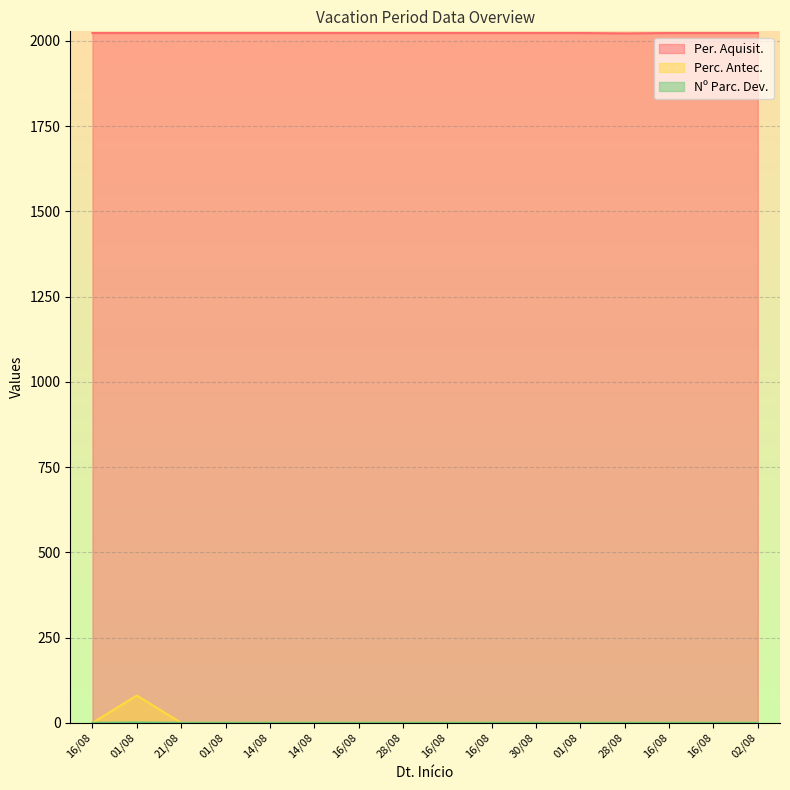

What are all the series names shown in the legend?

Per. Aquisit., Perc. Antec., Nº Parc. Dev.